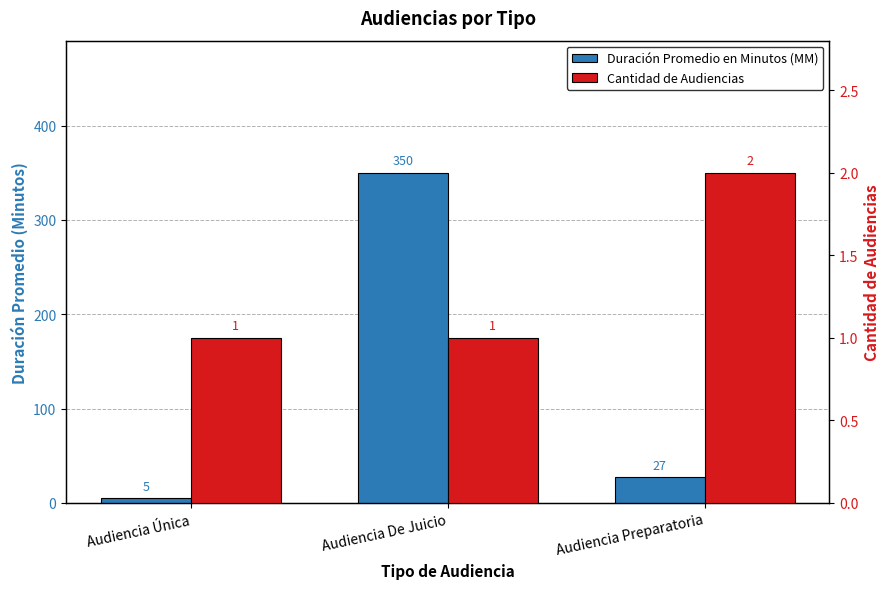

Reading right to left, what are all the values shown in this chart?

Duración Promedio en Minutos (MM): Audiencia Preparatoria=27	Audiencia De Juicio=350	Audiencia Única=5
Cantidad de Audiencias: Audiencia Preparatoria=2	Audiencia De Juicio=1	Audiencia Única=1